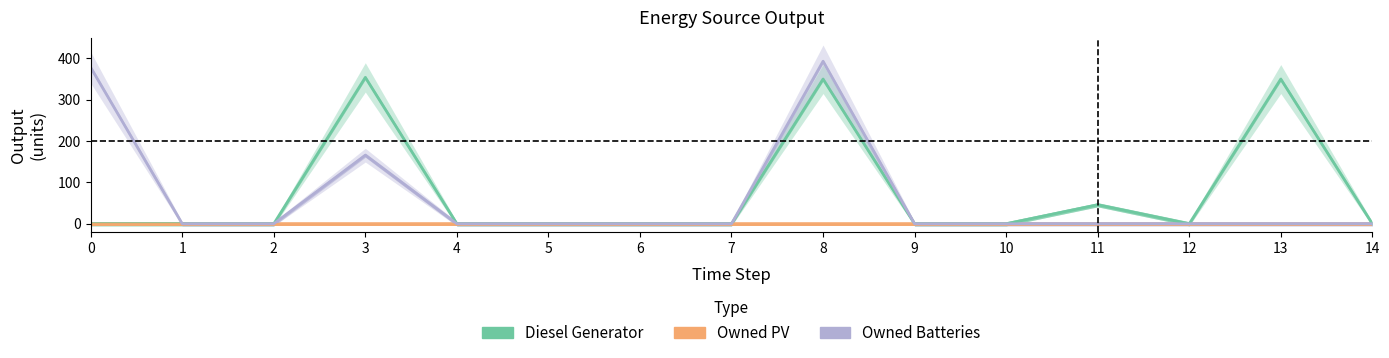

What is the difference between the maximum and minimum values in the Diesel Generator series?

354